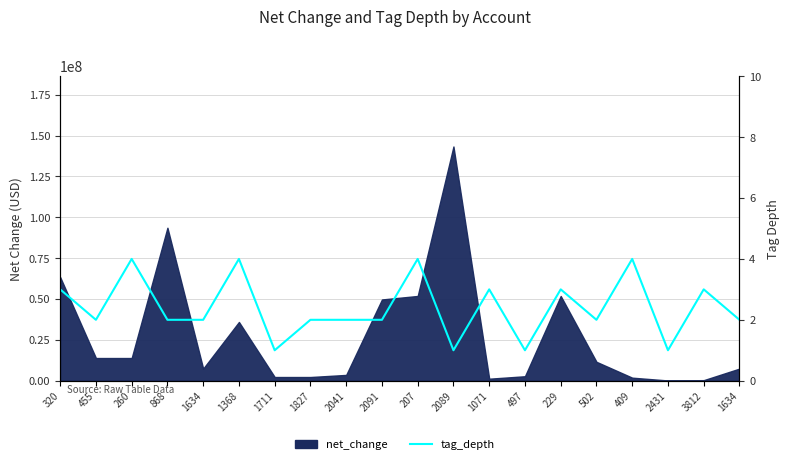

How many values exceed 2?

8